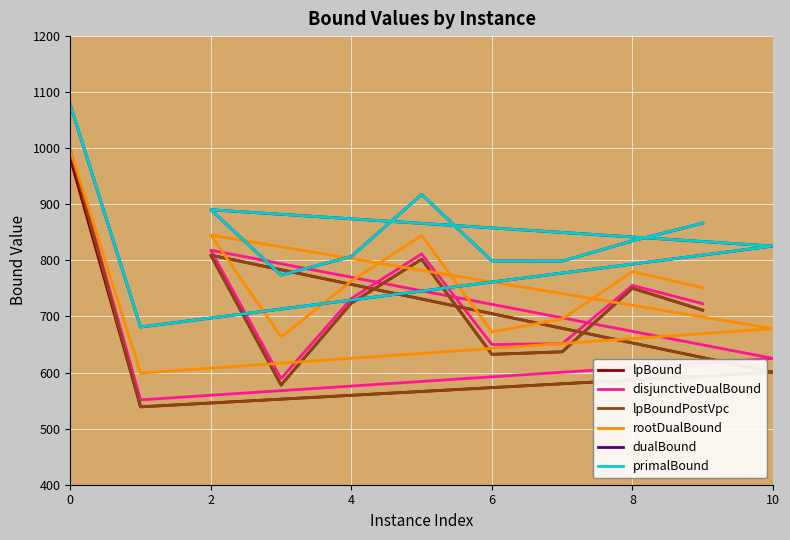

What is the difference between the highest and lowest values at 2?

142.4